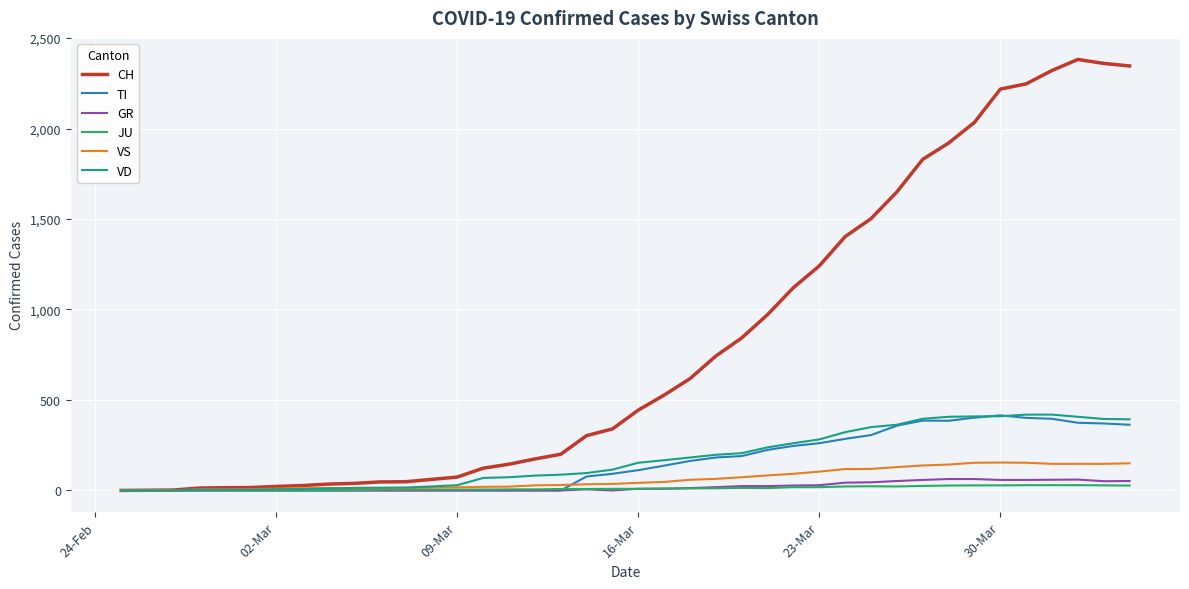

Which series has the widest spread of values?

CH